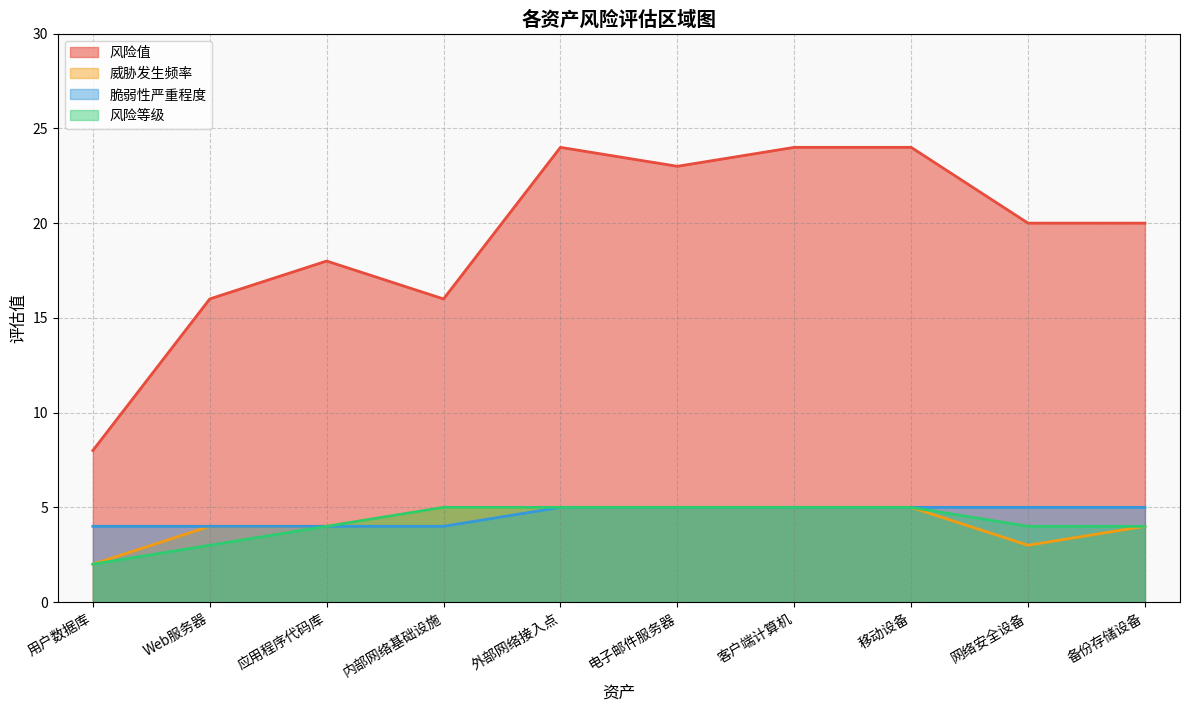

Where is 风险等级 nearest to the value 3?

Web服务器